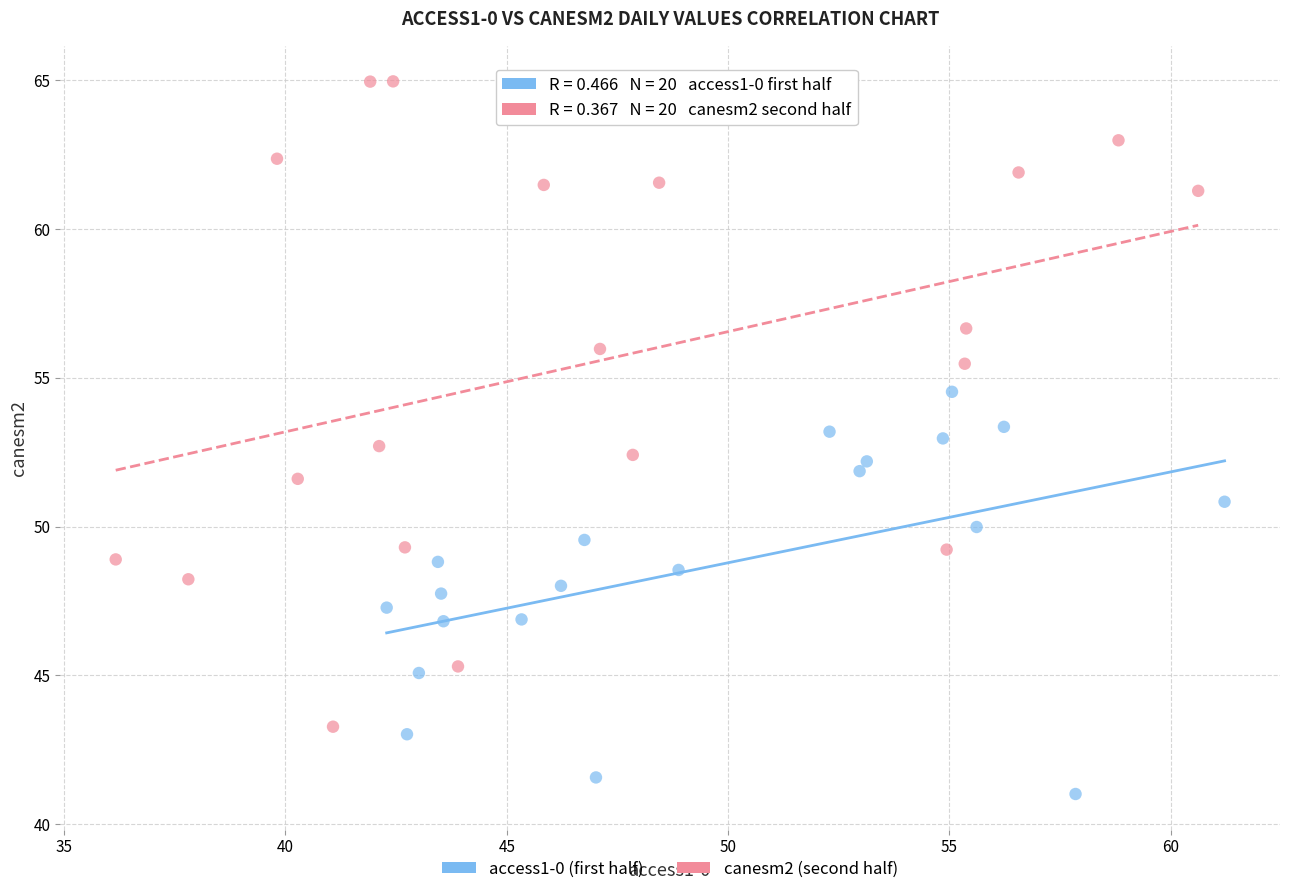

Which series has the largest Y range (max minus min)?

canesm2 (second half)